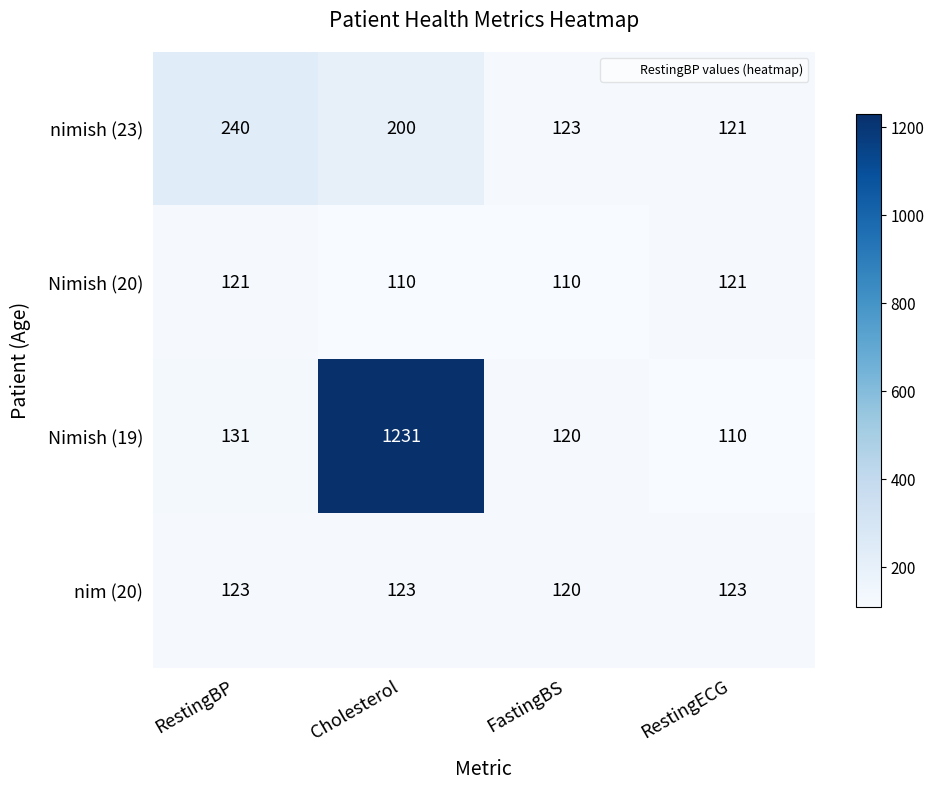

Which series changed the most between Cholesterol and RestingECG?

Nimish (19)